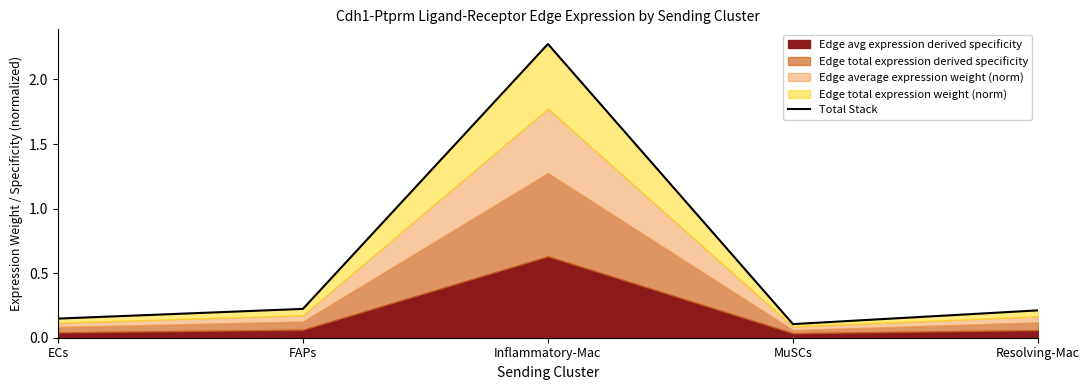

What is the smallest value displayed?

0.1